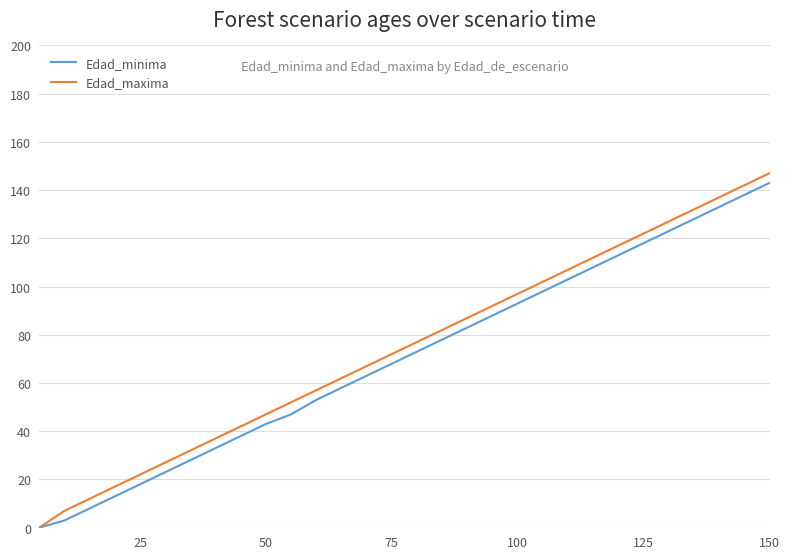

What is the maximum value for Edad_minima?

143